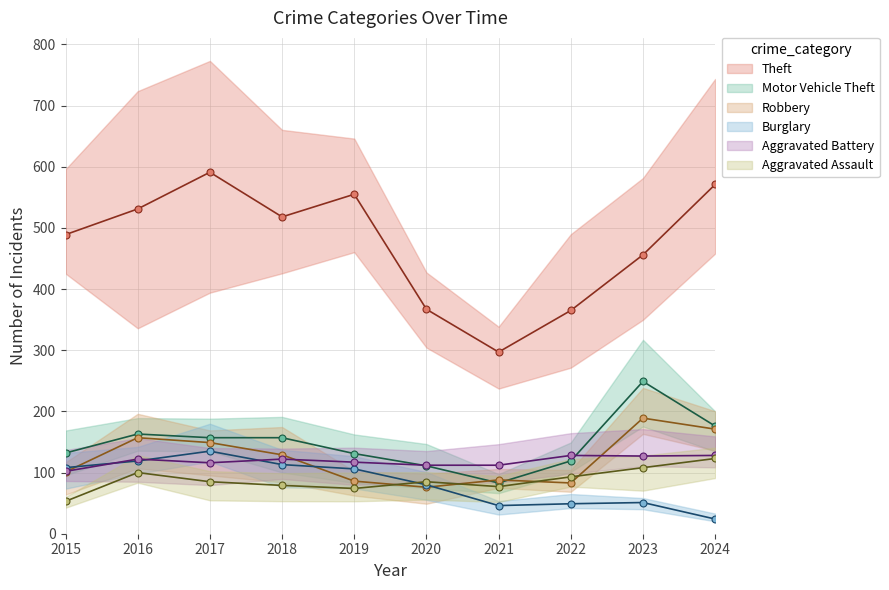

True or false: Motor Vehicle Theft and Theft intersect in this chart.

False